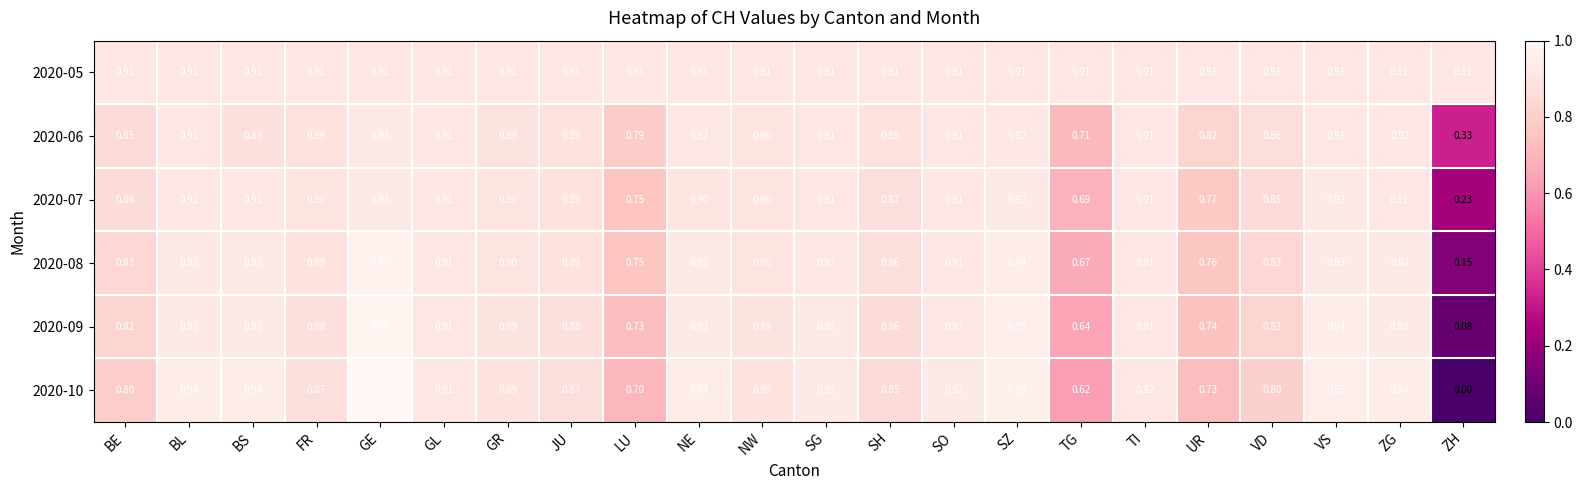

At which label does 2020-06 reach its minimum?

ZH